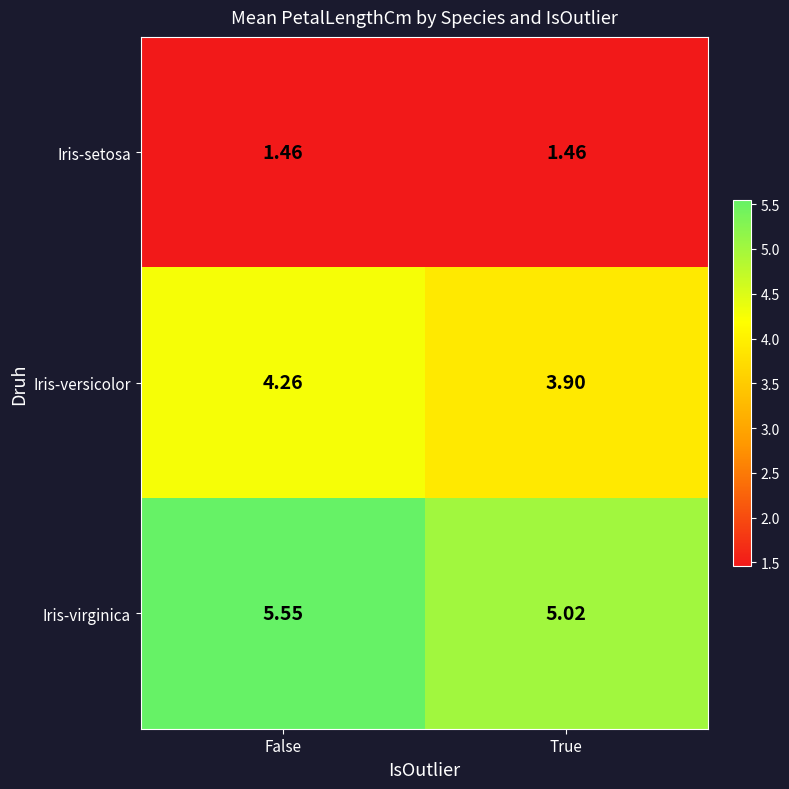

Which category has the highest value in the Iris-versicolor series?

False